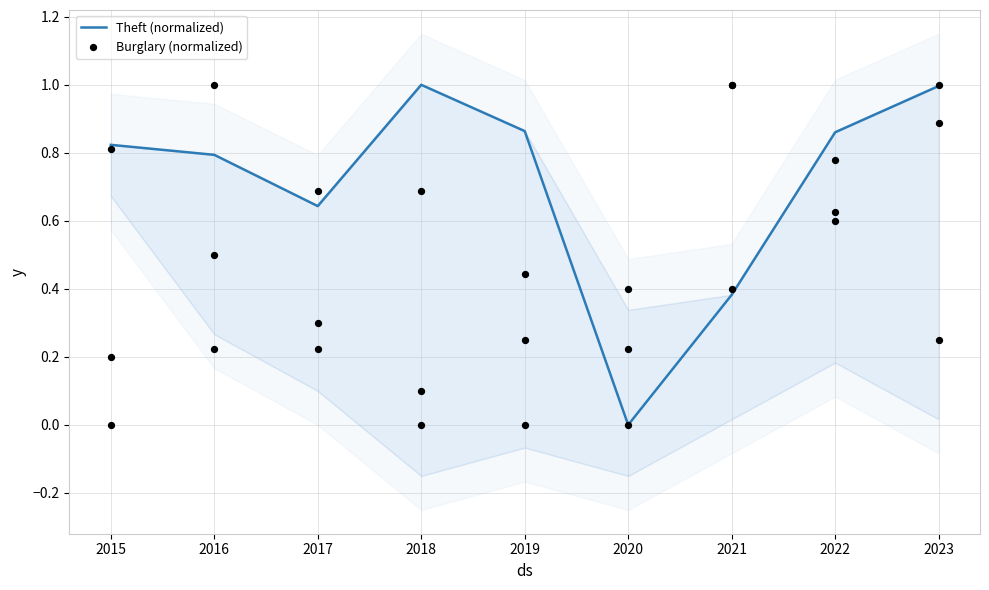

Which series contains the lowest Y value?

Theft (normalized)